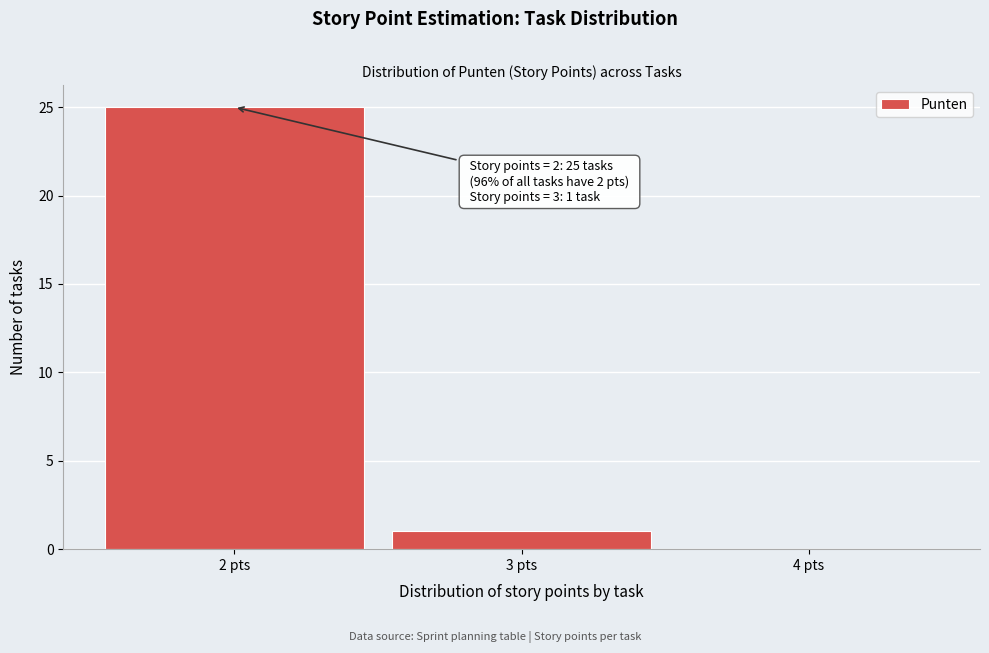

Which range on the x-axis has the tallest bar?

1.5 to 2.5